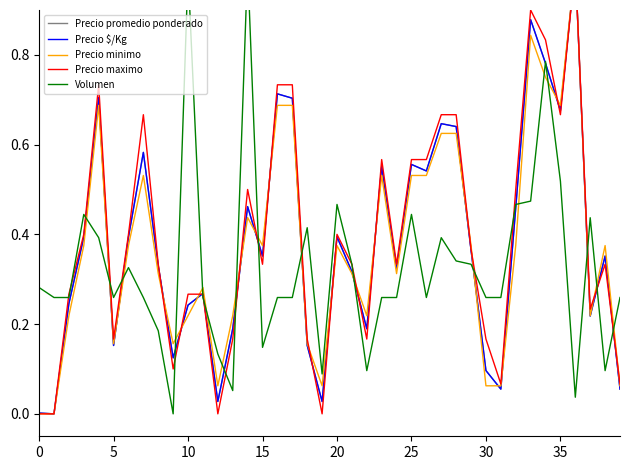

How many categories are shown in the chart?

40